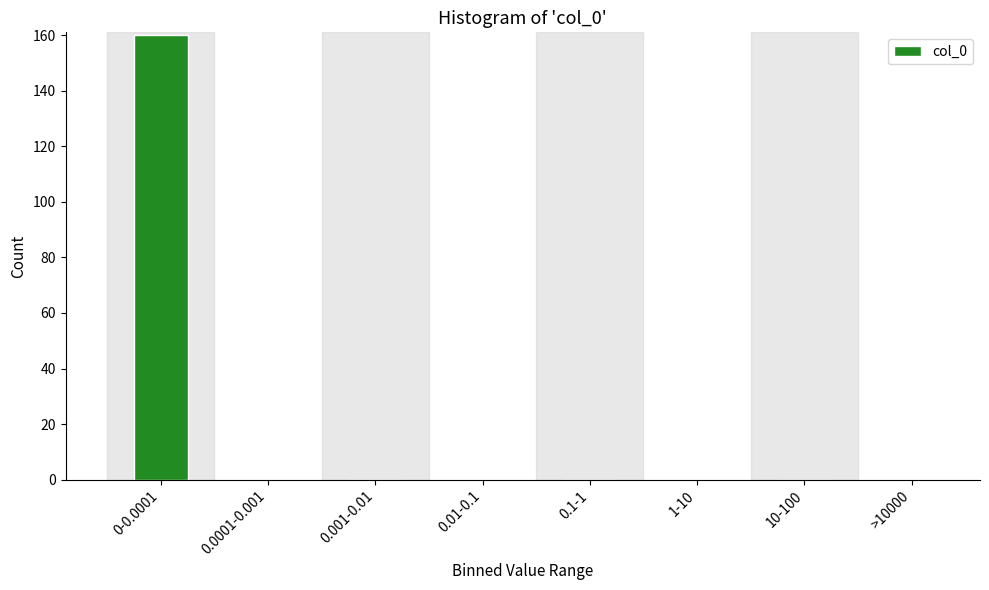

Reading right to left, transcribe all the data shown in this chart.

>10000=0	10-100=0	1-10=0	0.1-1=0	0.01-0.1=0	0.001-0.01=0	0.0001-0.001=0	0-0.0001=160